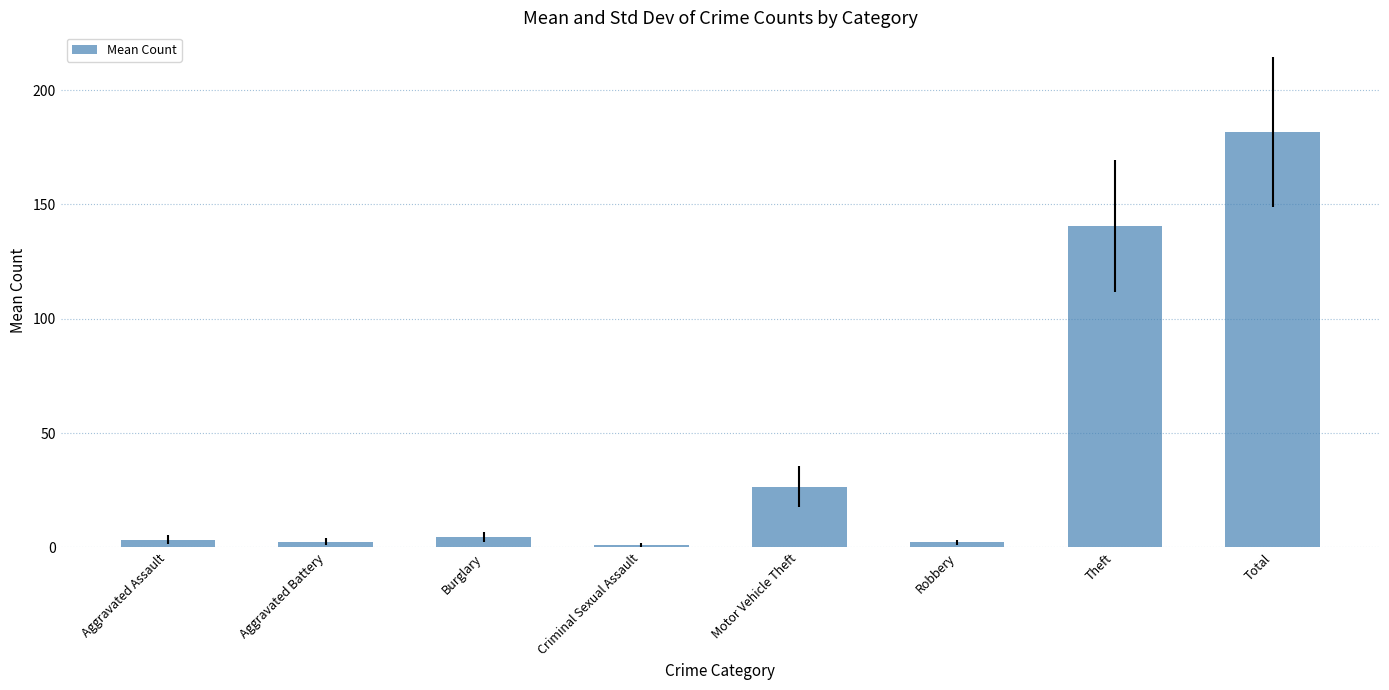

What is the minimum value shown in the chart?

1.2